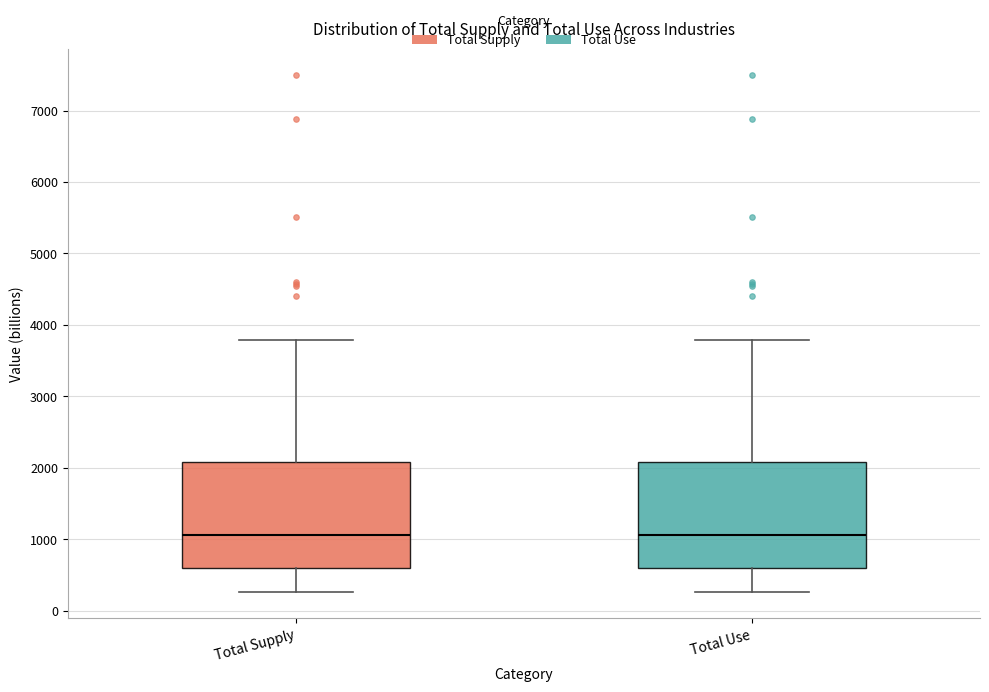

Reading left to right, transcribe this box plot: for each box, give where its median line is, the range the box spans, and where its two whiskers end, as read against the y-axis. The values are not printed on the chart, so give them approximately, as read against the axis.

Total Supply: median 1100, box 600 to 2100, whiskers 300 to 3800
Total Use: median 1100, box 600 to 2100, whiskers 300 to 3800